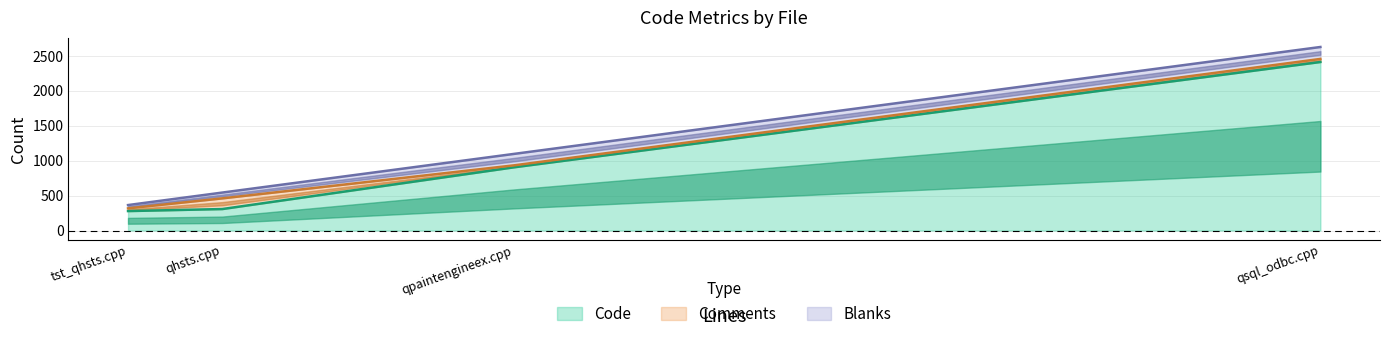

What are all the series names shown in the legend?

Code, Comments, Blanks